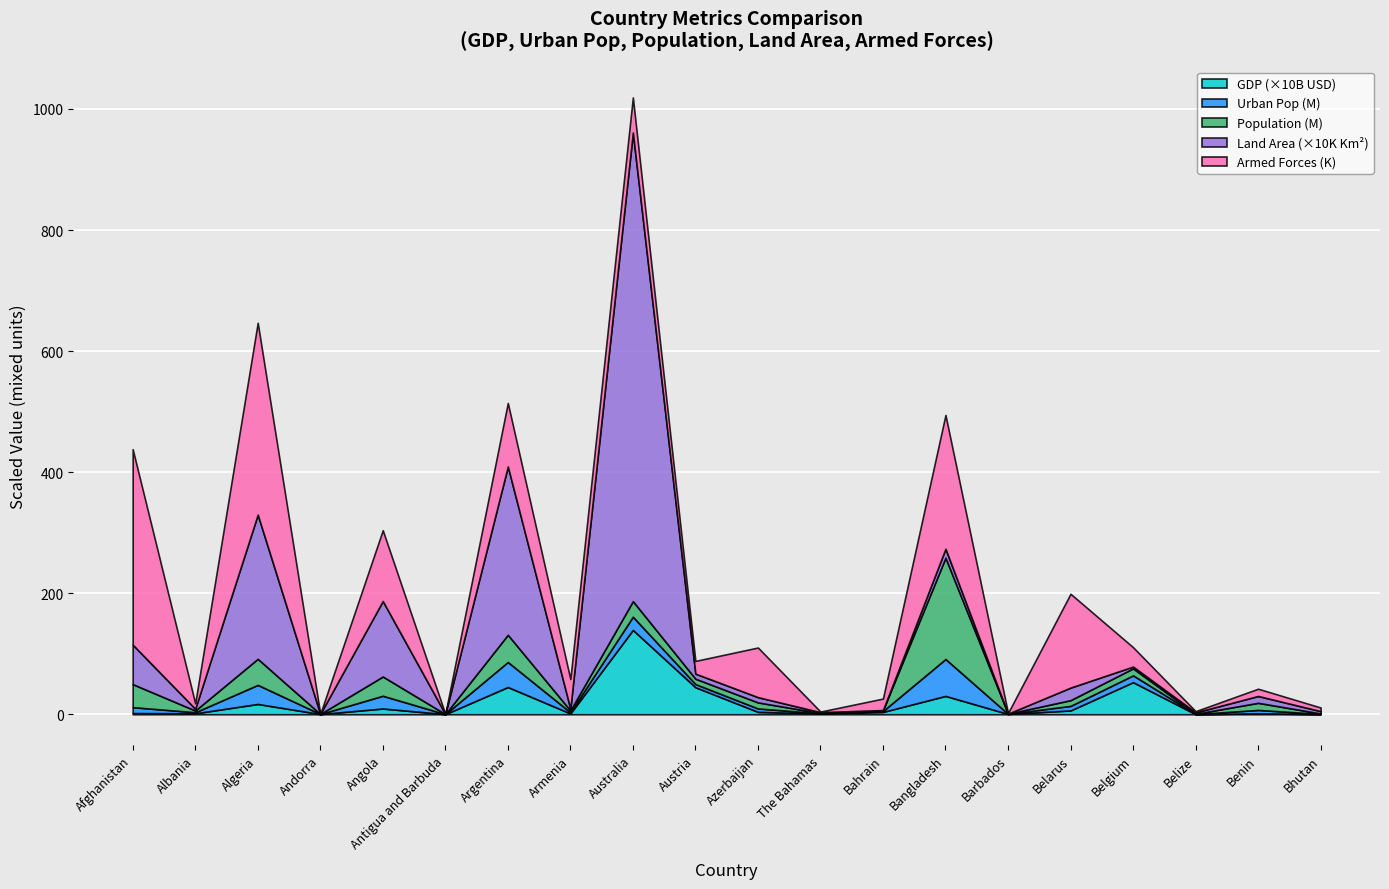

At which label does GDP (×10B USD) reach its peak?

Australia